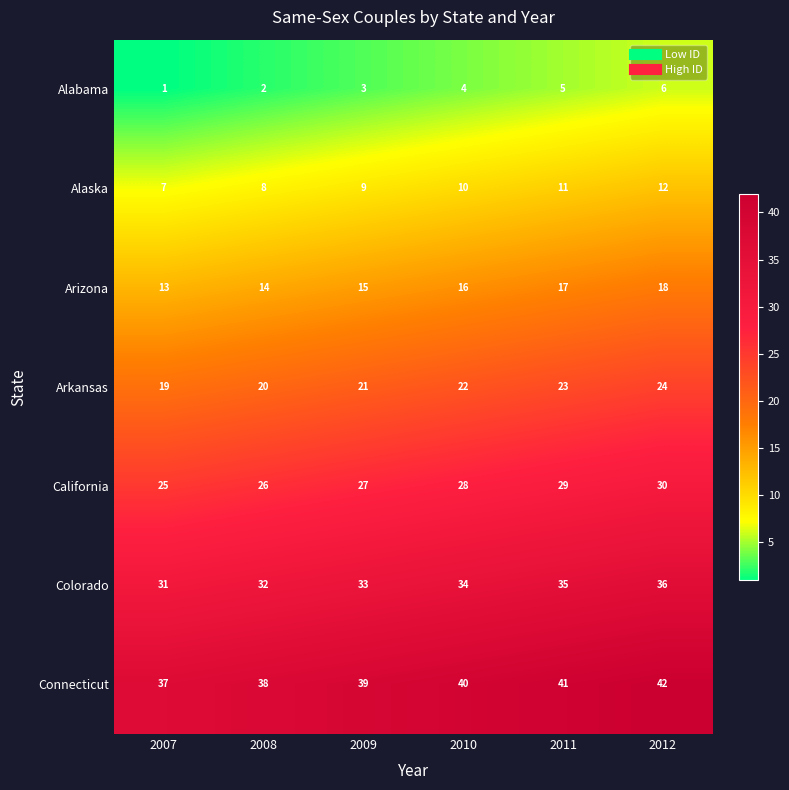

List the series in order of their peak value, lowest first.

Alabama, Alaska, Arizona, Arkansas, California, Colorado, Connecticut